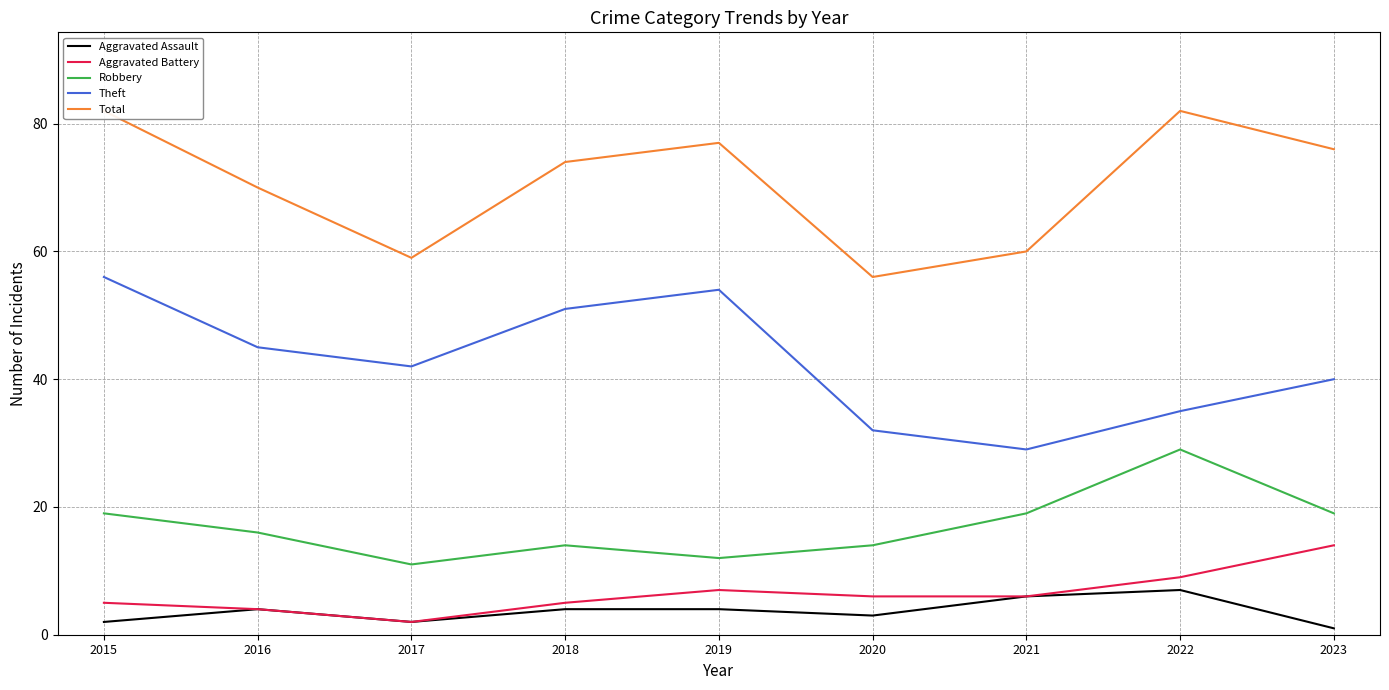

Which label corresponds to the largest value in the chart?

2015